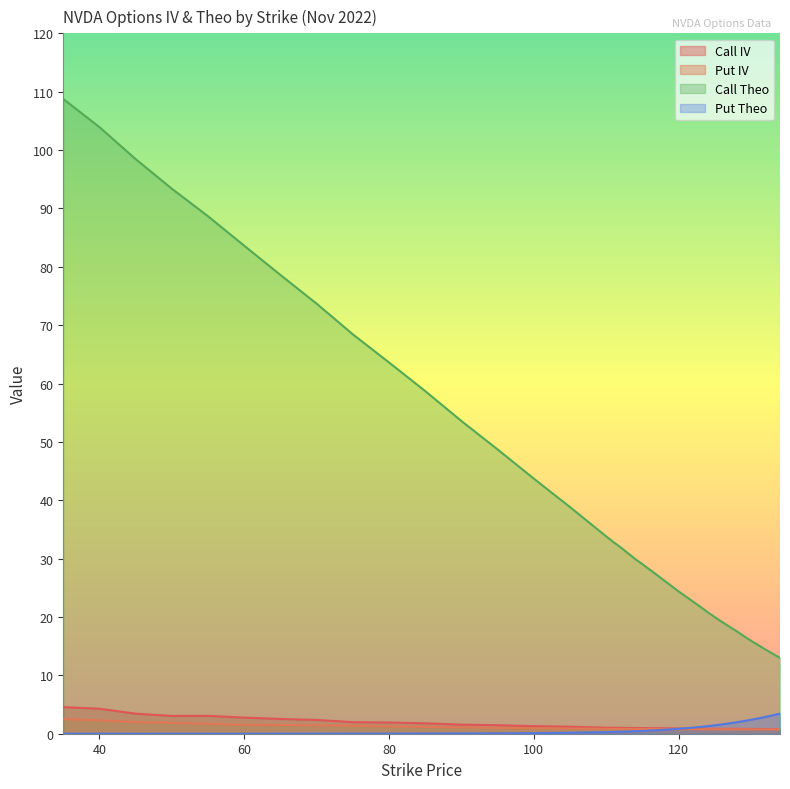

What are all the series names shown in the legend?

Call IV, Put IV, Call Theo, Put Theo